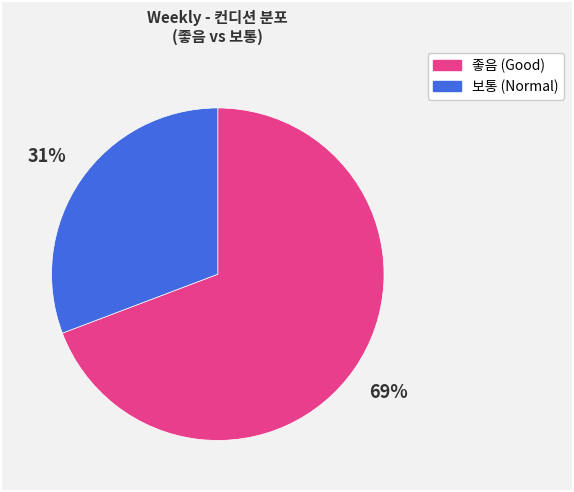

What is the ratio of the value at 보통 (Normal) to the value at 좋음 (Good)?

0.4